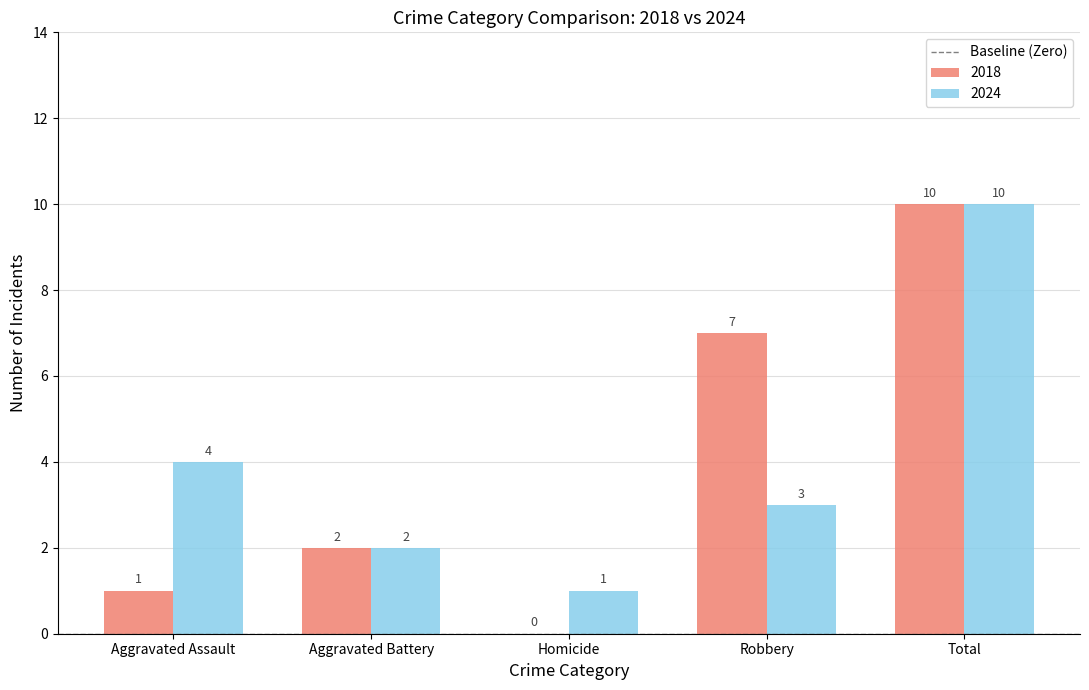

Between Aggravated Assault and Total, which series saw the biggest shift?

2018